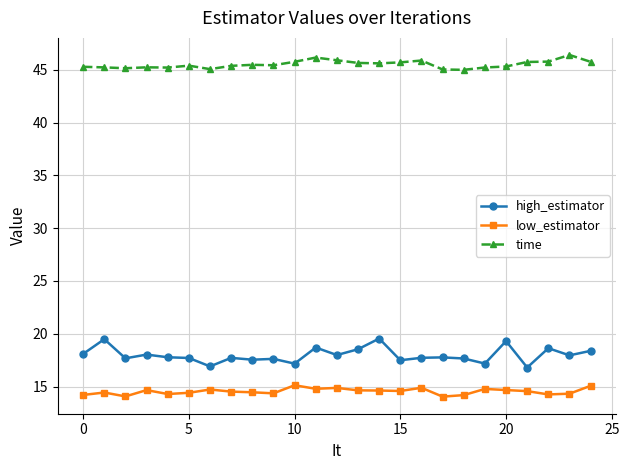

True or false: low_estimator and high_estimator intersect in this chart.

False